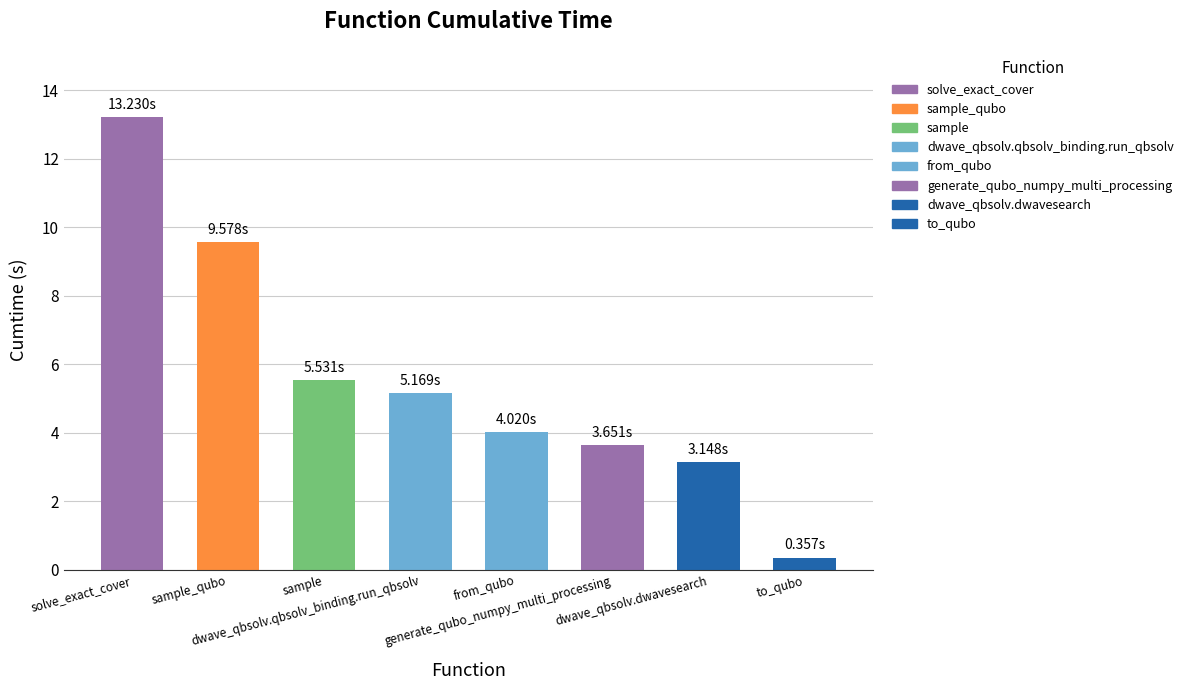

Are the bars grouped side by side (vs. stacked)?

No